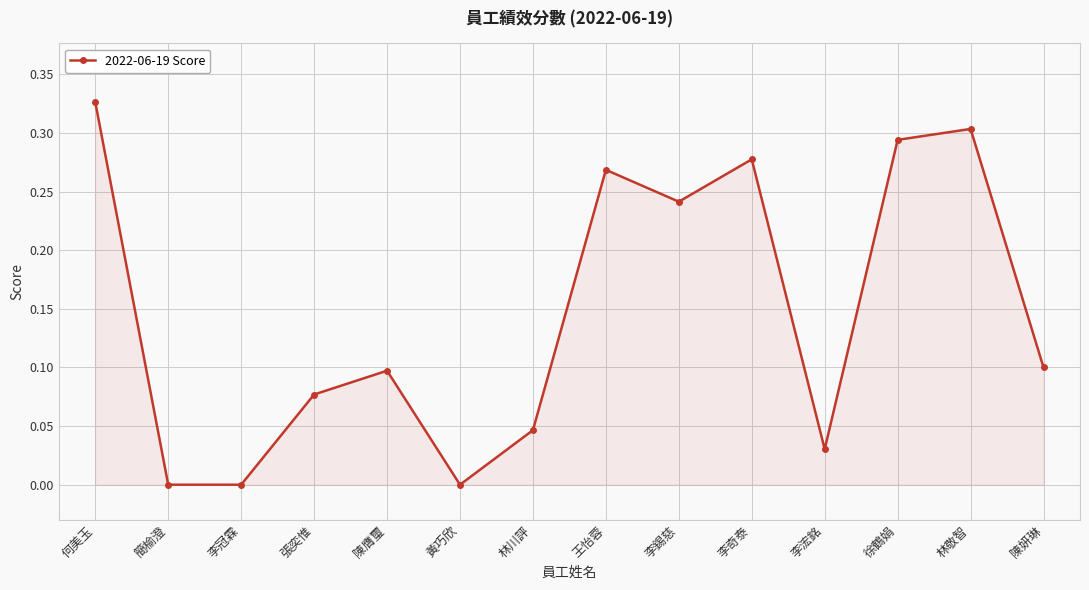

Is it true that the value at 王怡蓉 is 0.3?

True